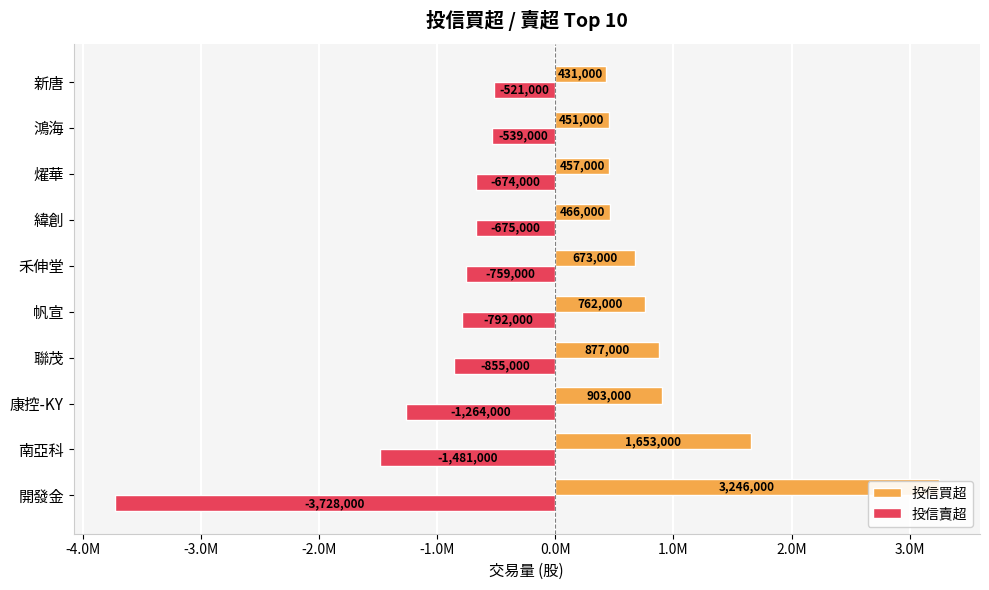

Which series has the largest total across all categories?

投信買超